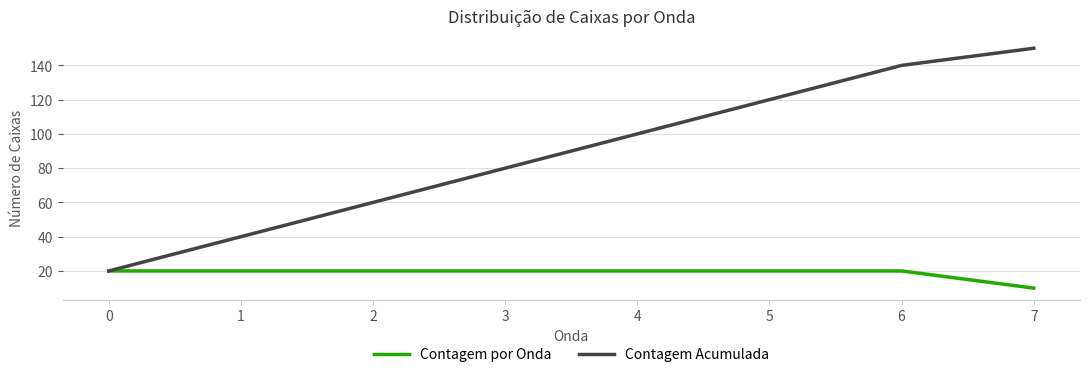

What is the maximum value for Contagem por Onda?

20